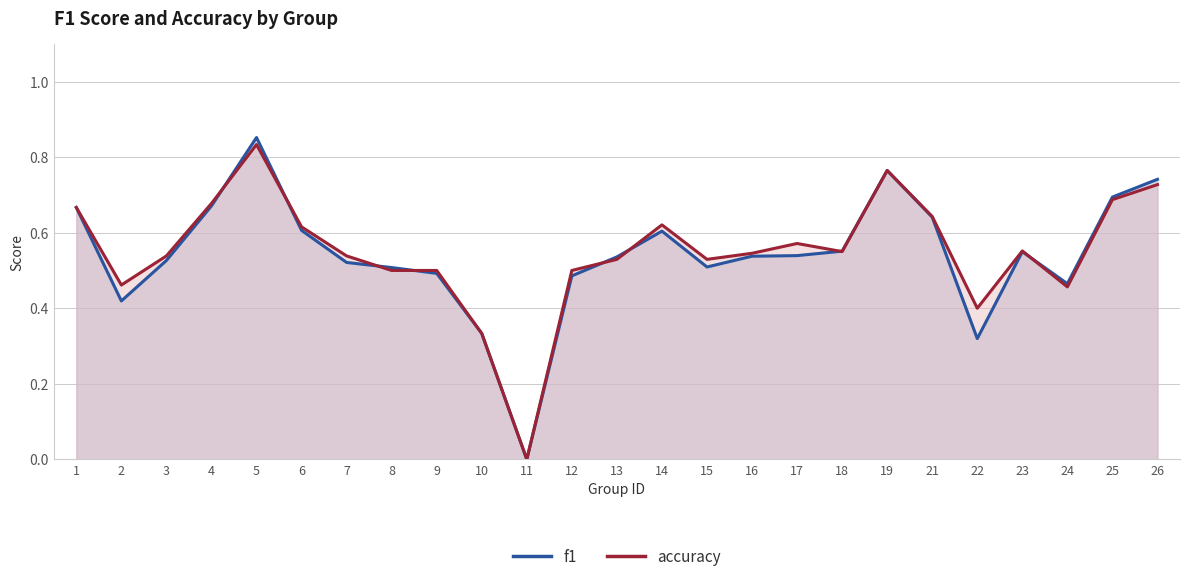

What is the difference between the accuracy values at 12 and 14?

0.1